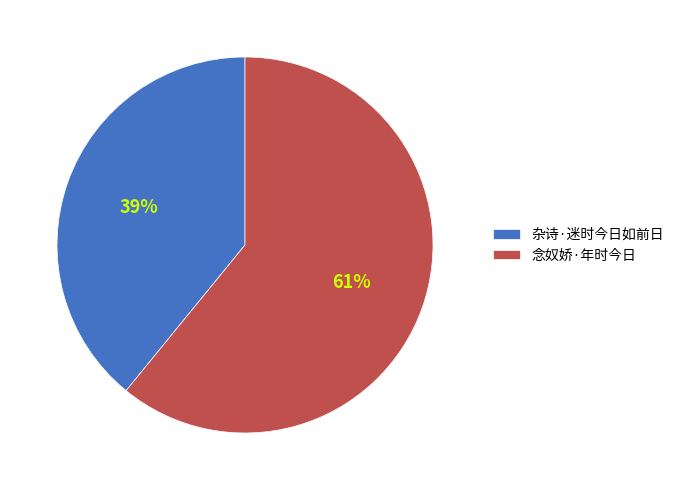

Which slice is the smallest?

杂诗·迷时今日如前日